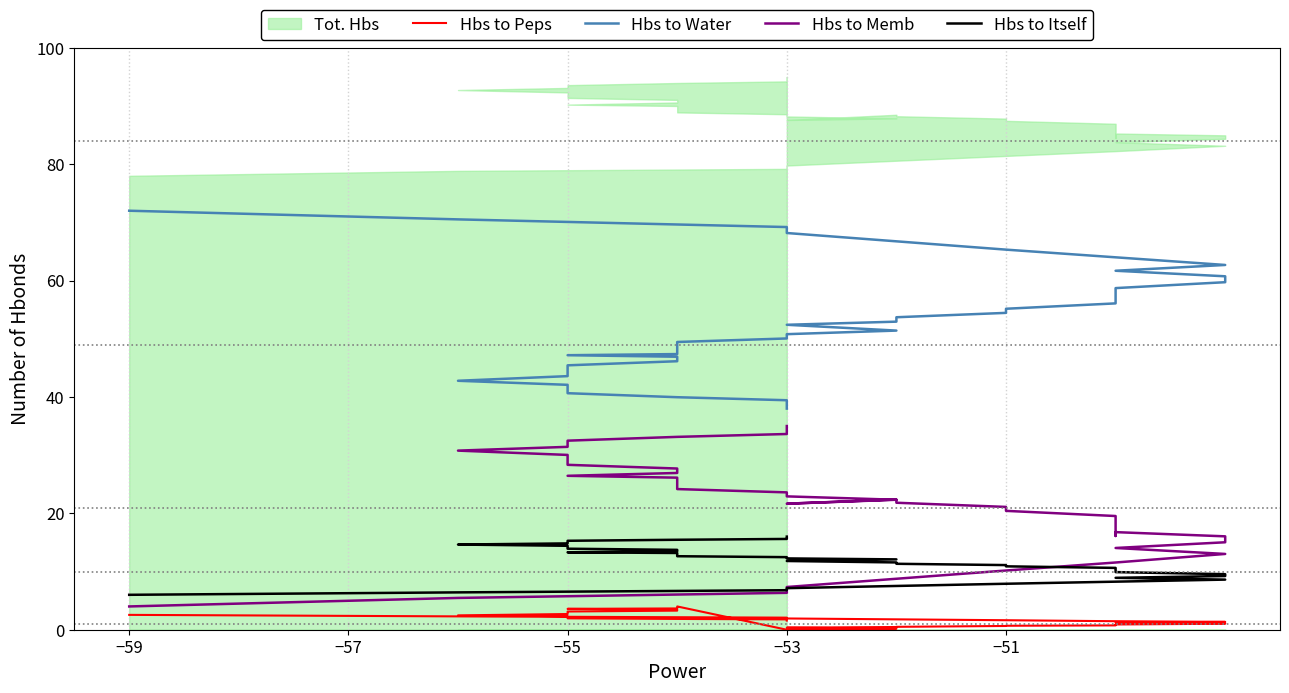

How many data points in Hbs to Memb are above 22?

22